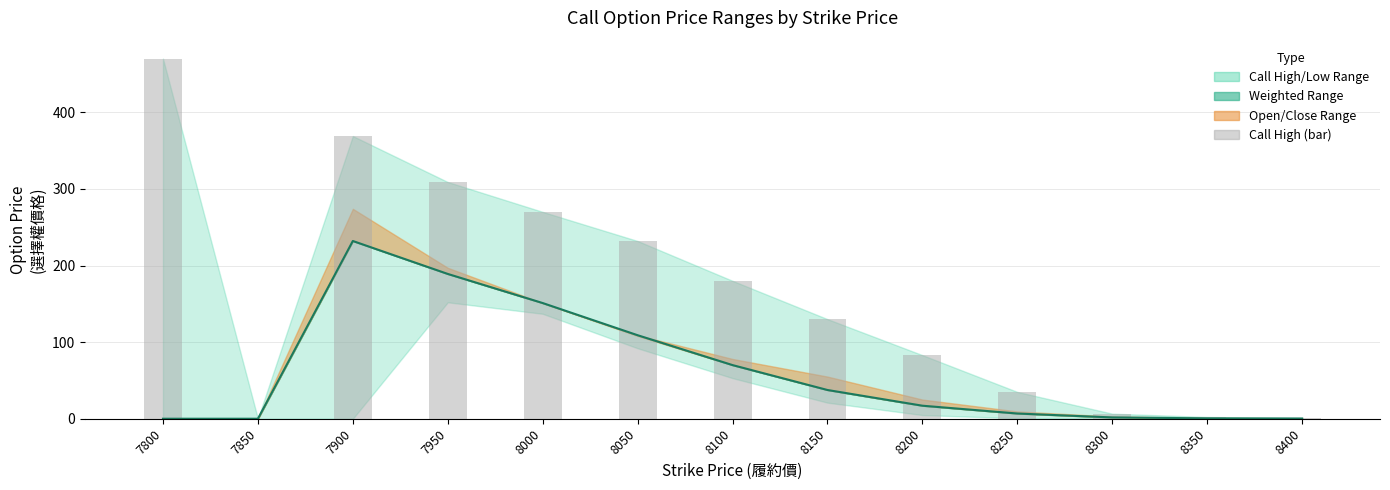

At which category does the chart reach its minimum across all series?

7800